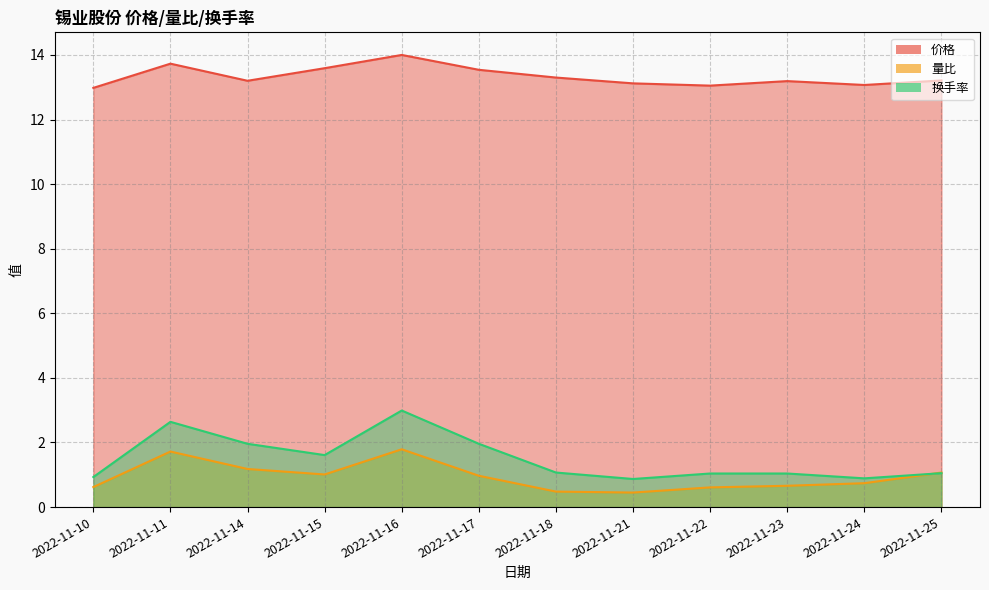

True or false: 换手率 and 价格 cross at least once.

False